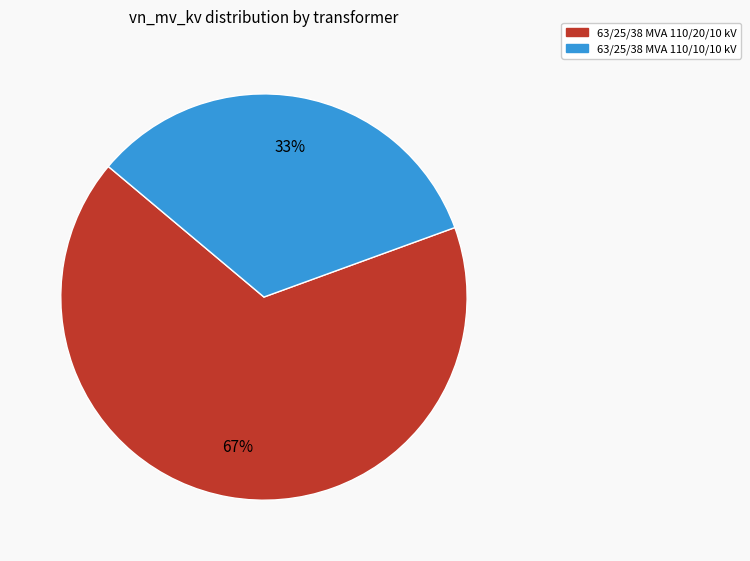

Does any single category account for the majority?

Yes